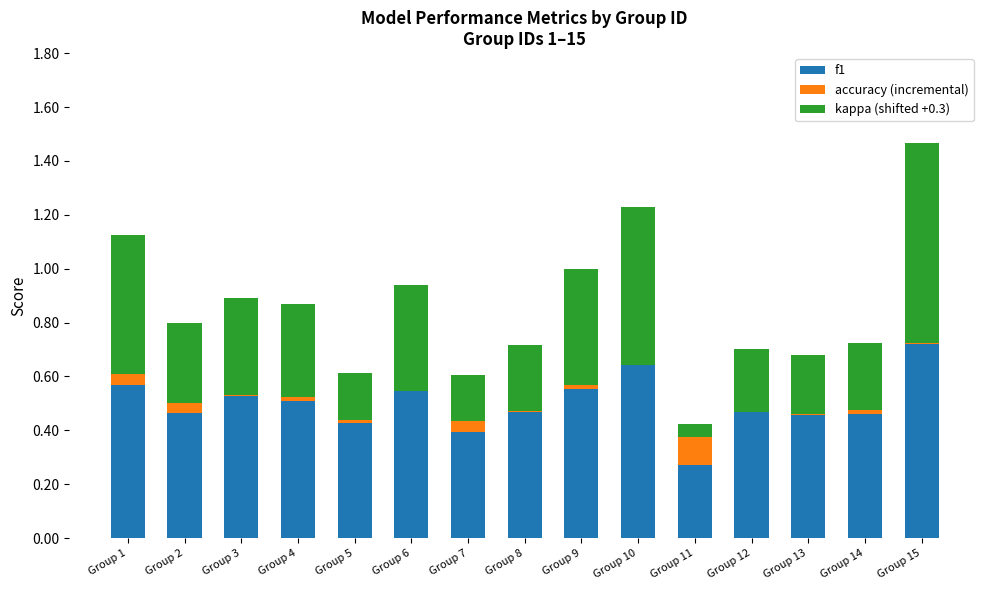

What is the sum of all f1 values?

7.5